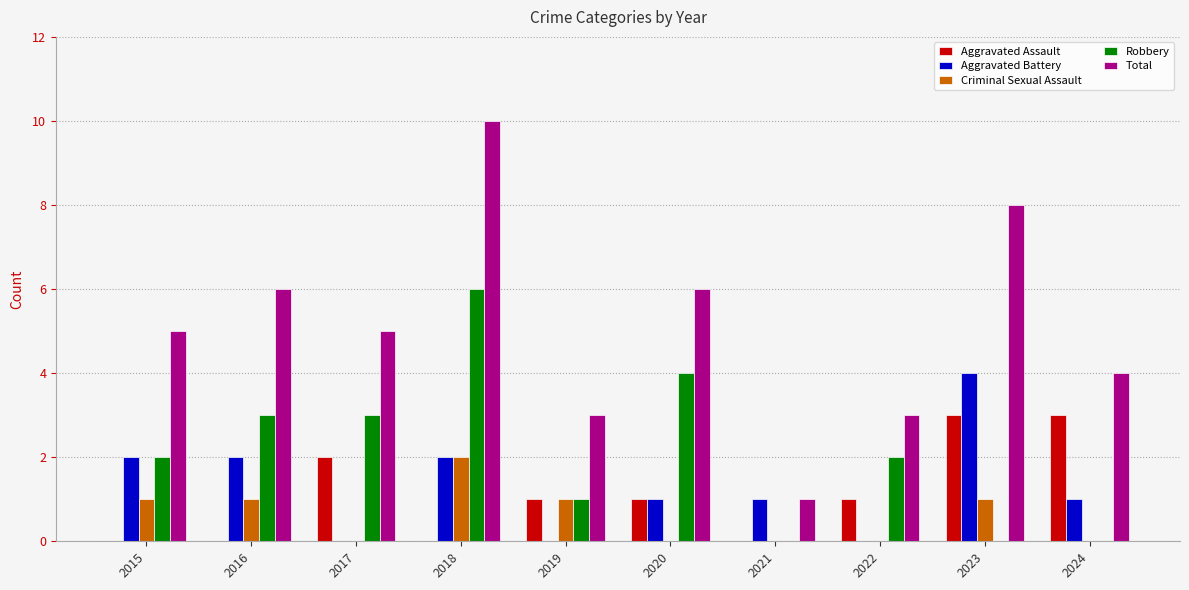

Count the number of categories in the chart.

10